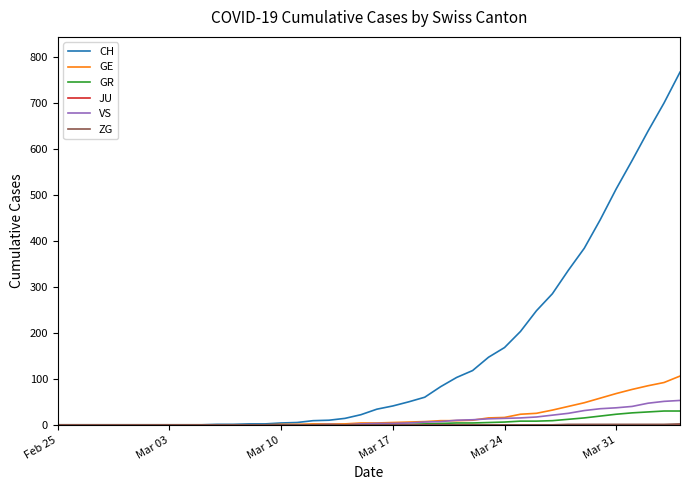

Which series has the largest total across all categories?

CH